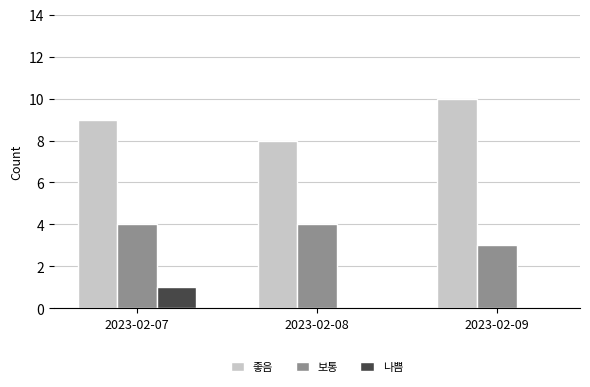

True or false: 나쁨 has a value of -1 at 2023-02-09.

False